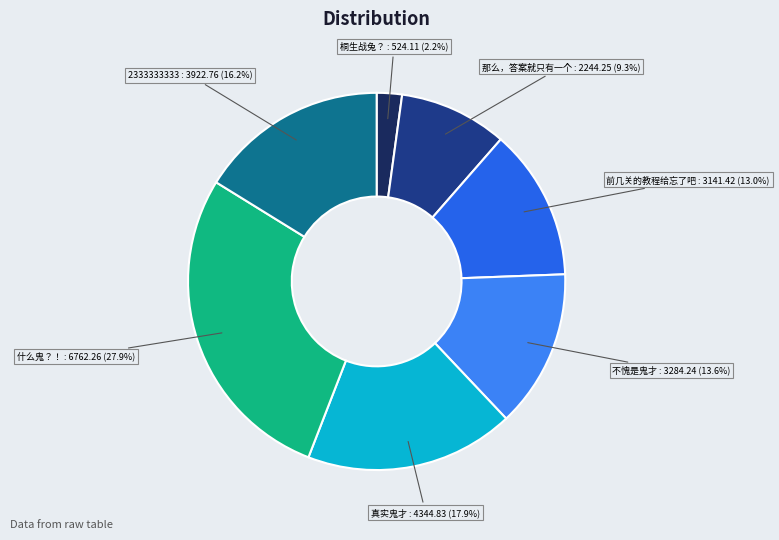

Which category has the biggest portion of the pie?

什么鬼？！